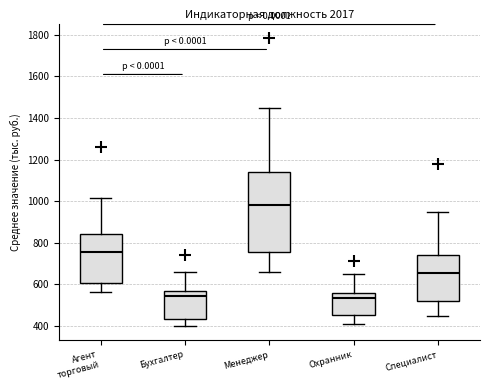

Reading left to right, transcribe this box plot: for each box, give where its median line is, the range the box spans, and where its two whiskers end, as read against the y-axis. The values are not printed on the chart, so give them approximately, as read against the axis.

Агент торговый: median 760, box 600 to 840, whiskers 560 to 1020
Бухгалтер: median 540, box 440 to 560, whiskers 400 to 660
Менеджер: median 980, box 760 to 1140, whiskers 660 to 1440
Охранник: median 540, box 460 to 560, whiskers 400 to 660
Специалист: median 660, box 520 to 740, whiskers 440 to 960